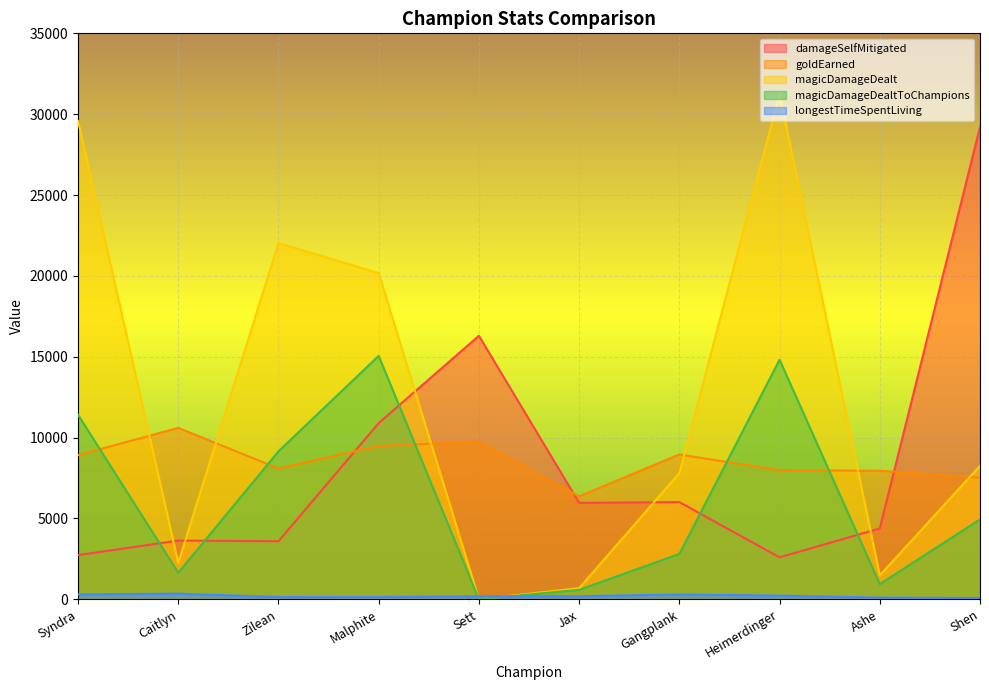

List the series in order of their peak value, lowest first.

longestTimeSpentLiving, goldEarned, magicDamageDealtToChampions, damageSelfMitigated, magicDamageDealt